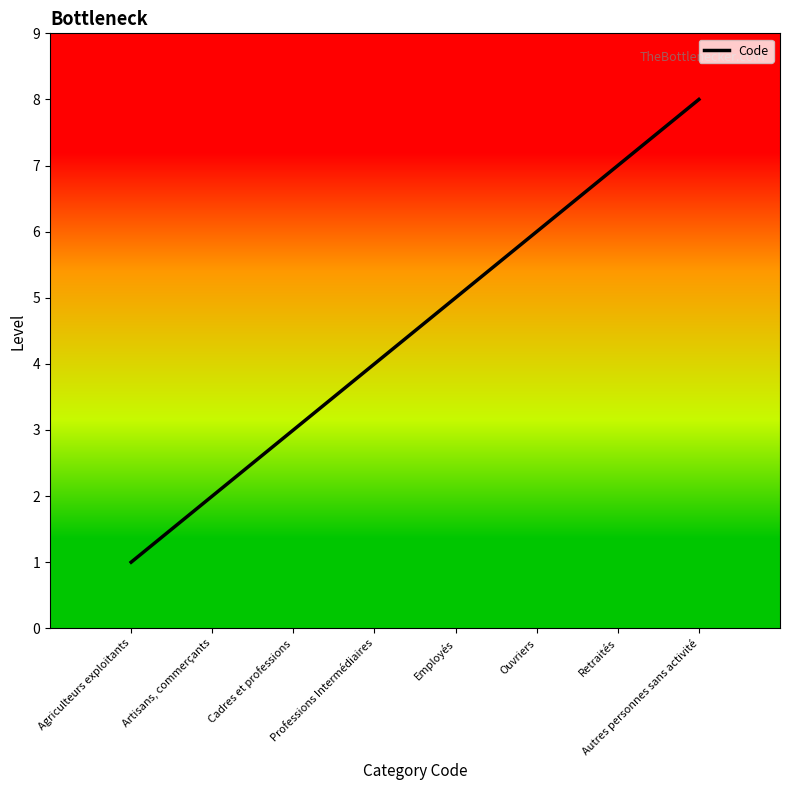

Where is the data nearest to the value 4?

Professions Intermédiaires